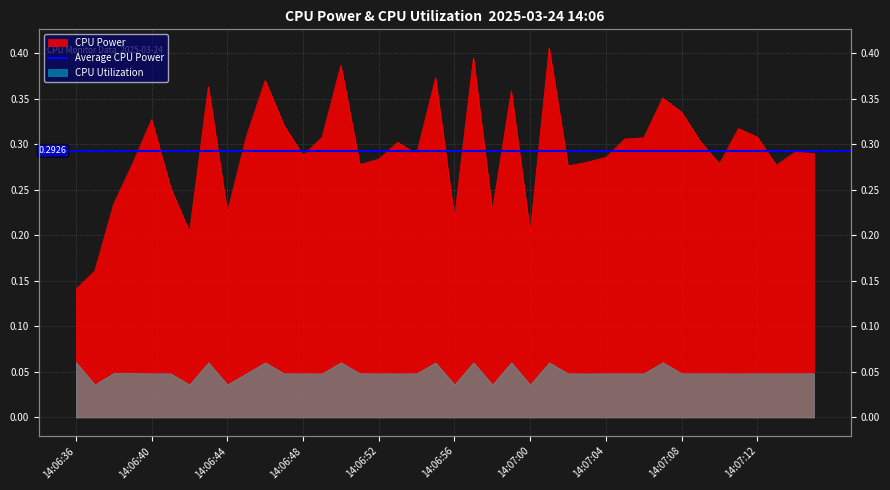

The chart shows a value of 0.2 at 14:06:58. True or false?

True